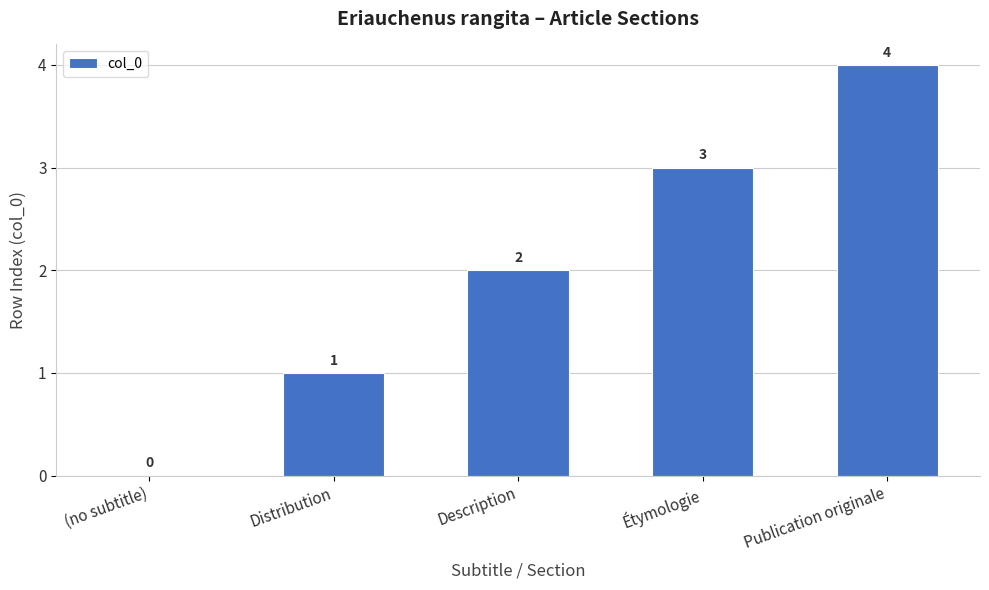

Reading left to right, list all the values displayed in this chart.

0	1	2	3	4